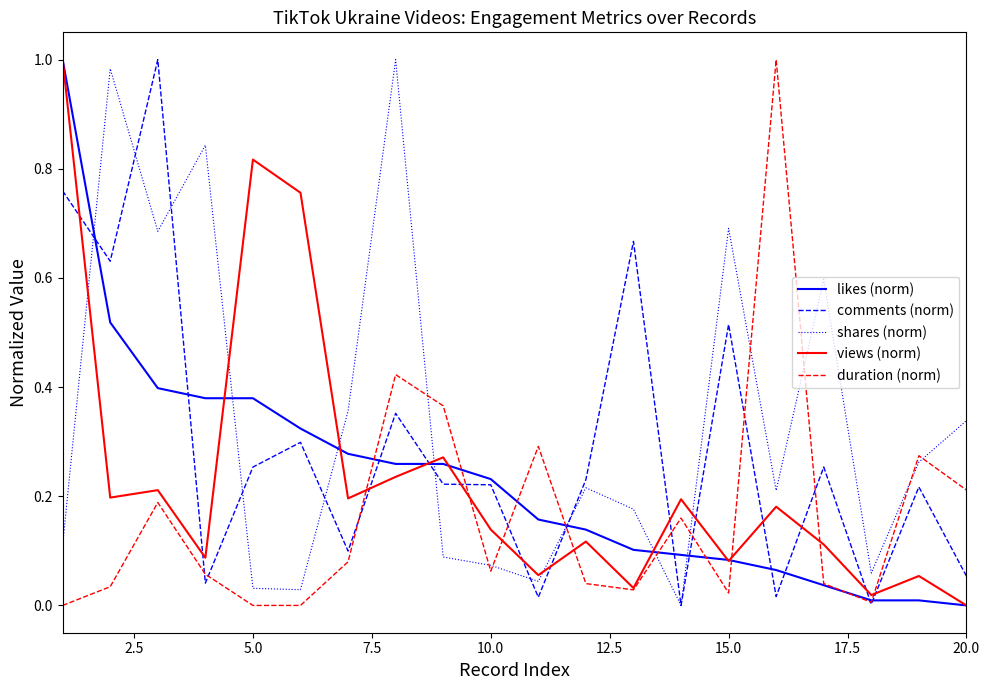

Is this an area chart (filled region under the line)?

No